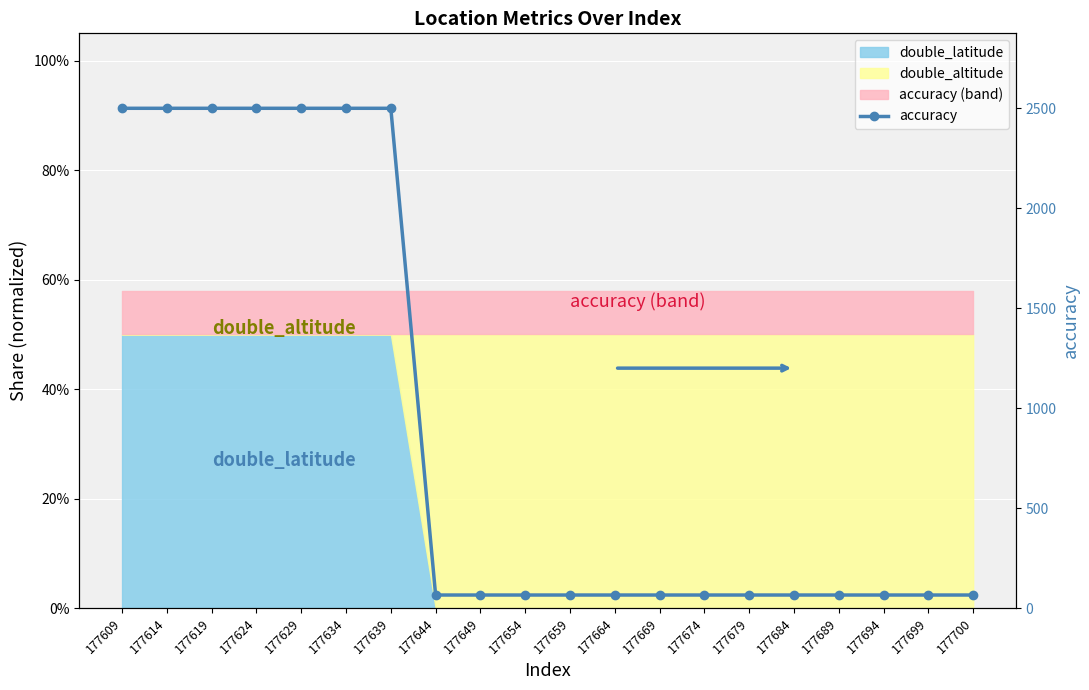

What is the minimum value shown in the chart?

65